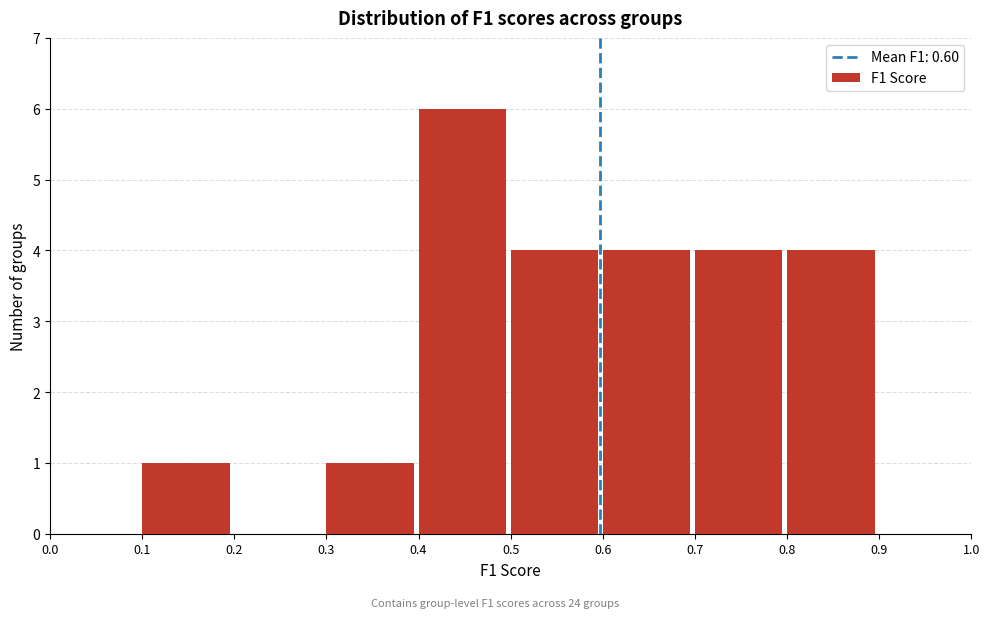

Which range on the x-axis has the tallest bar?

0.4 to 0.5